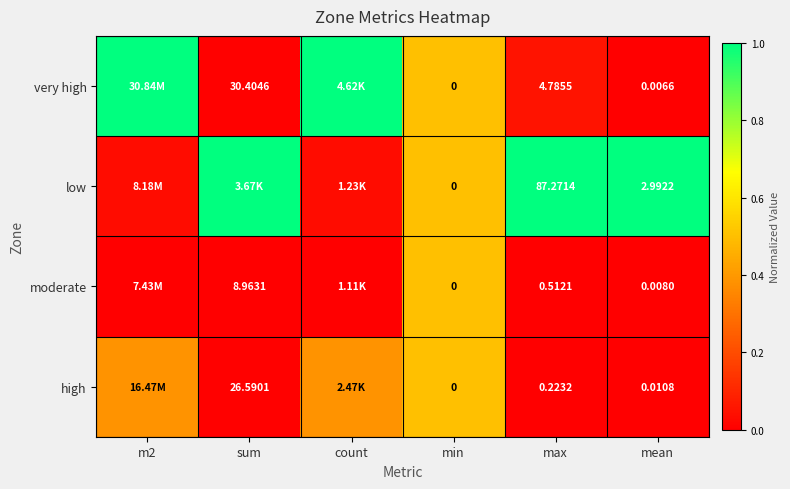

Count the number of categories in the chart.

6